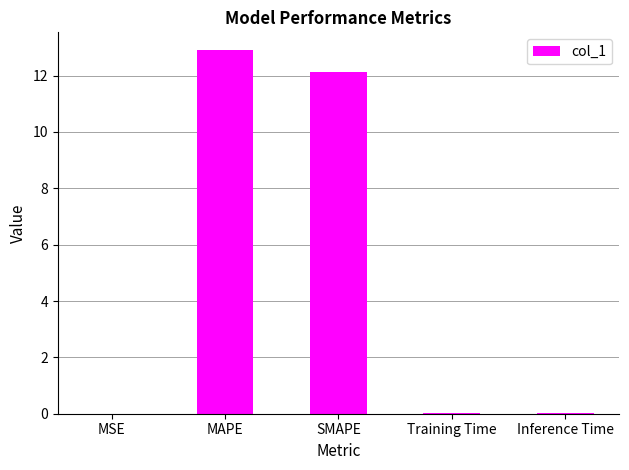

True or false: the data shows 7.3 at MAPE.

False